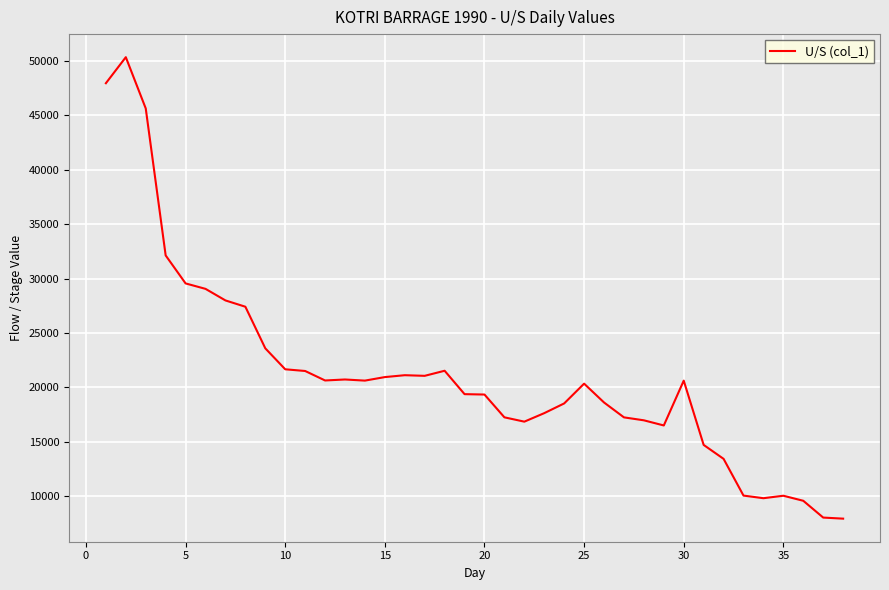

What is the greatest value displayed?

50354